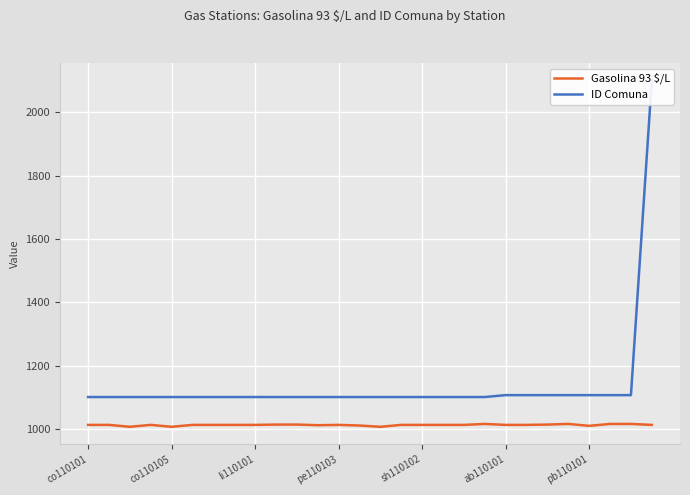

At which category is the sum across all series the highest?

27